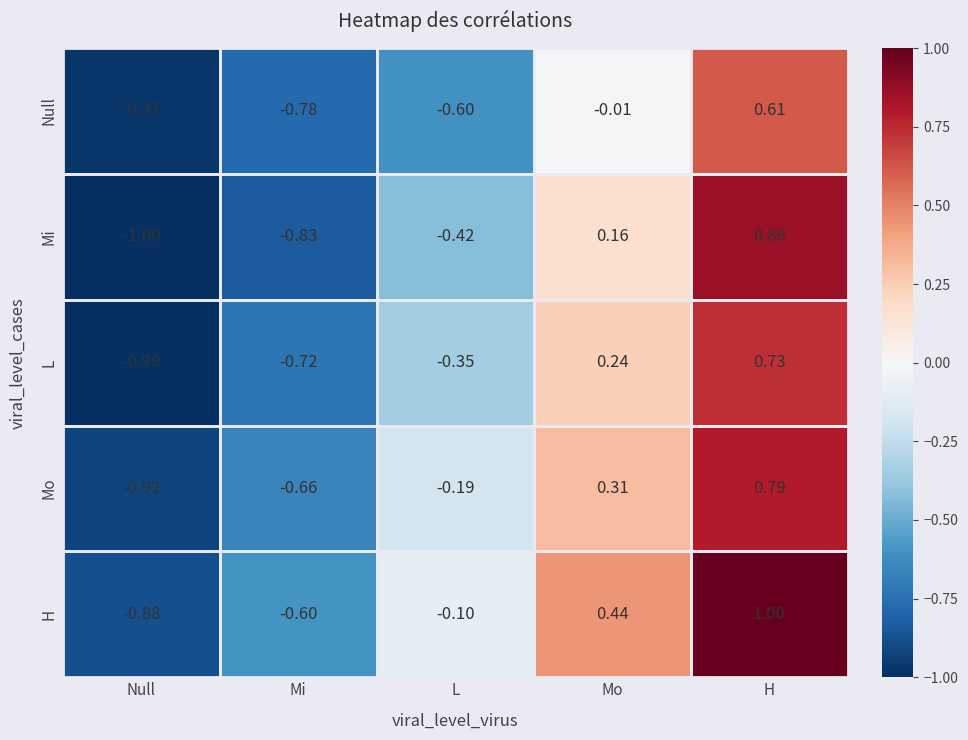

Which category has the highest value across all series?

H